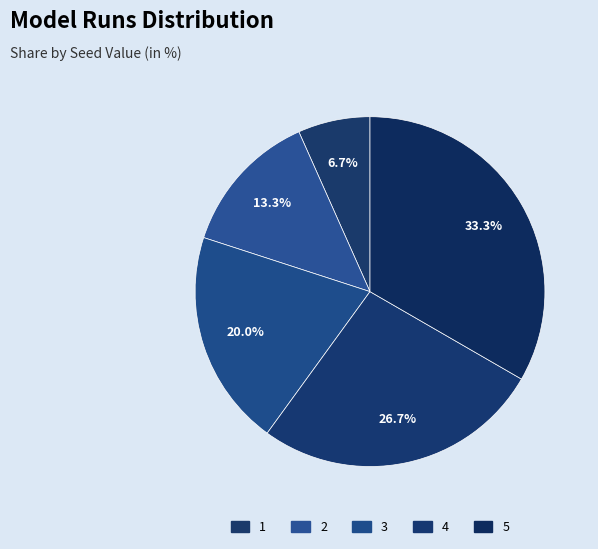

What percentage do 3 and 2 together represent?

33.3%